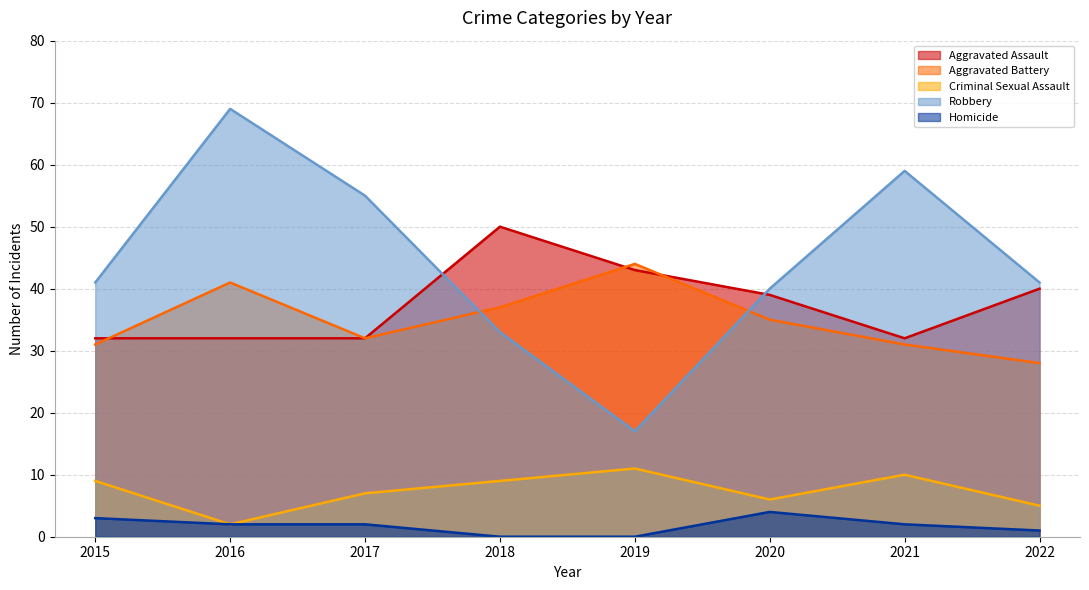

How many interior local peaks does the Homicide series have?

1